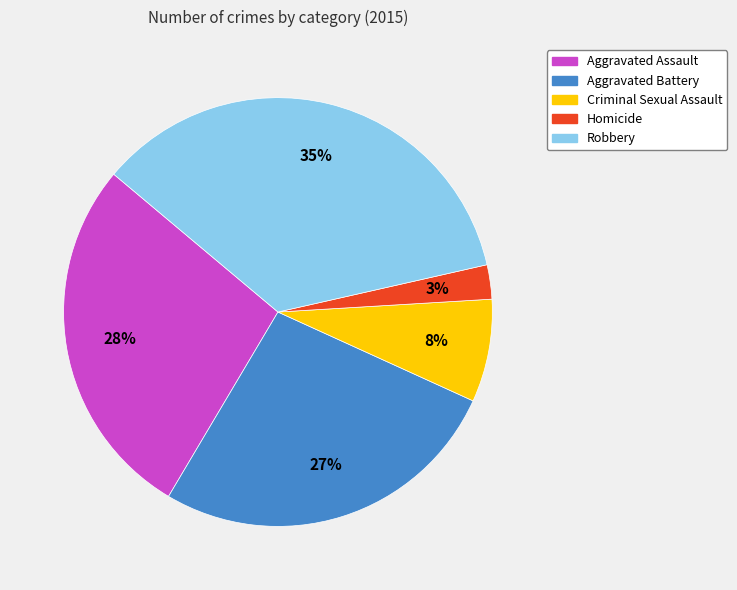

To the nearest percent, what is the difference between the Aggravated Battery and Criminal Sexual Assault slice percentages?

19%